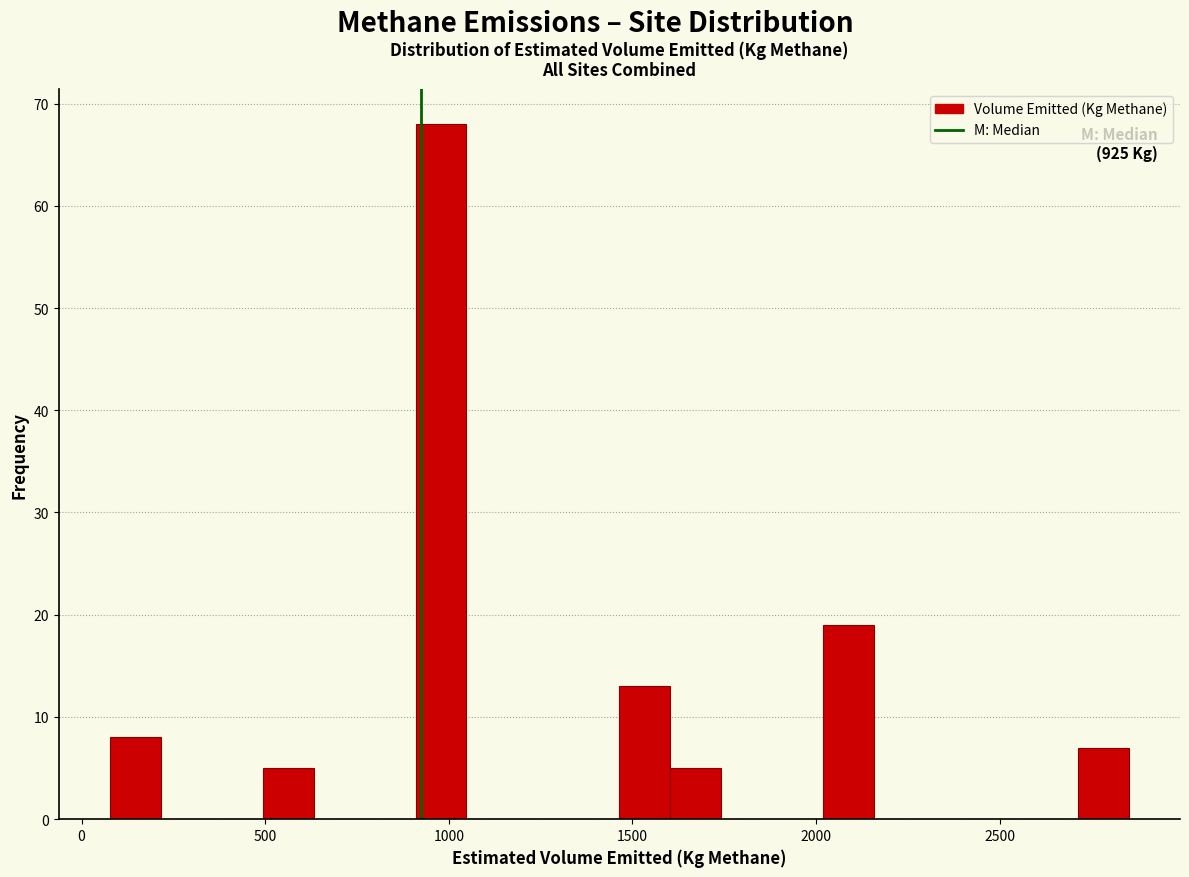

Around what value on the x-axis is the tallest bar? Give the approximate position of its centre, as read against the axis.

1000